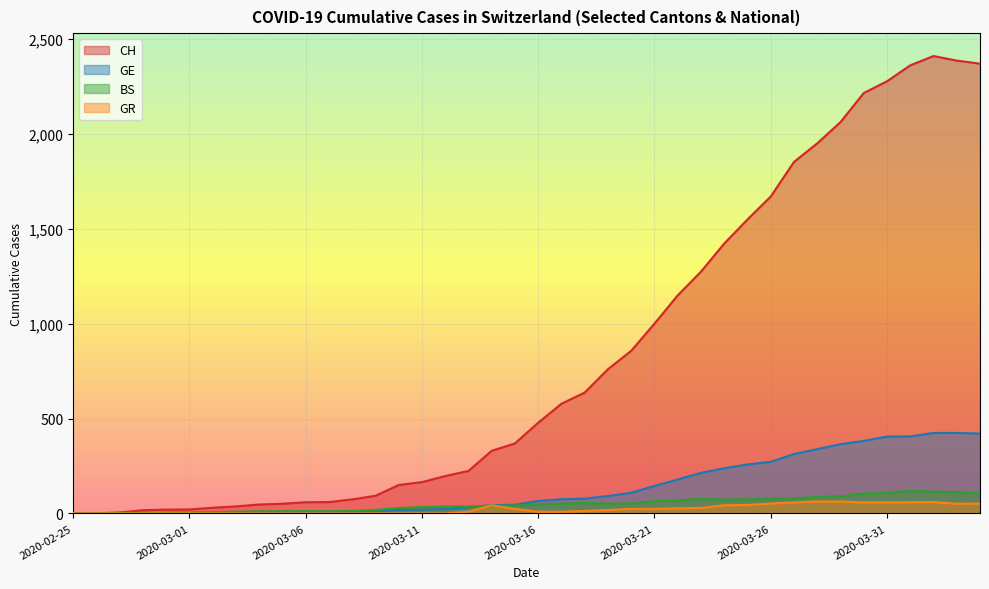

True or false: GR has a value of 40 at 2020-02-27.

False